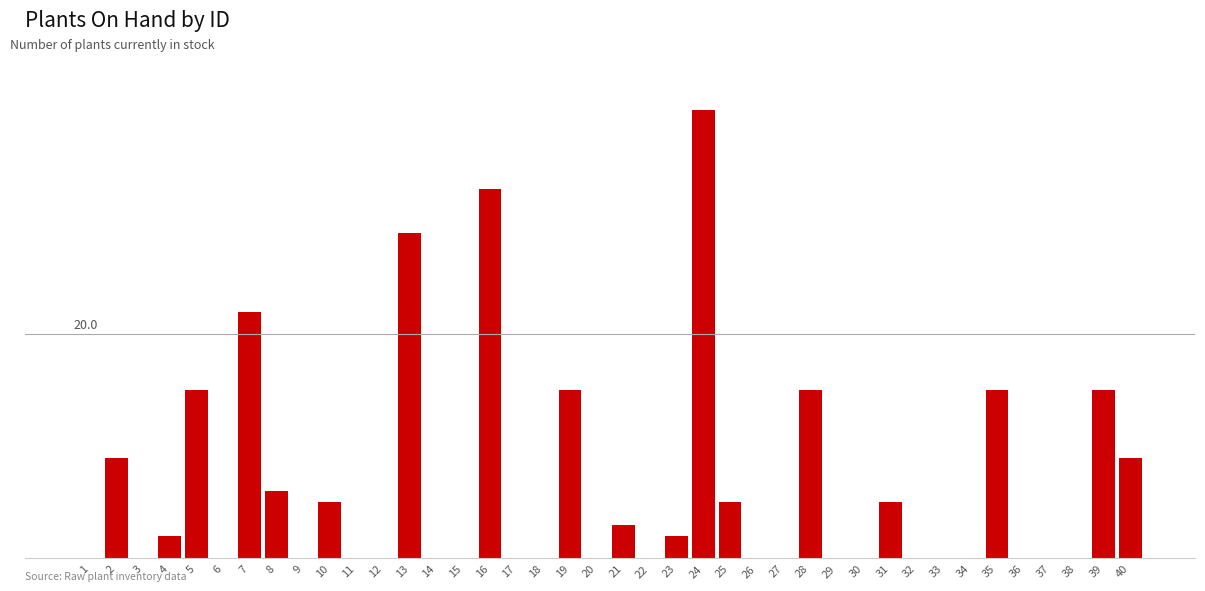

List the labels in order of value, smallest first.

1, 3, 6, 9, 11, 12, 14, 15, 17, 18, 20, 22, 26, 27, 29, 30, 32, 33, 34, 36, 37, 38, 4, 23, 21, 10, 25, 31, 8, 2, 40, 5, 19, 28, 35, 39, 7, 13, 16, 24